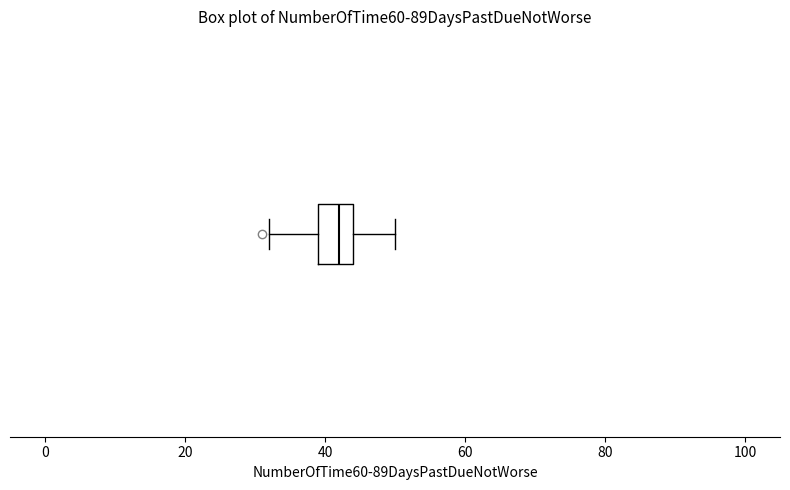

Transcribe this box plot: give where the median line is, the range the box spans, and where the two whiskers end, as read against the x-axis. The values are not printed on the chart, so give them approximately, as read against the axis.

median 42, box 40 to 44, whiskers 32 to 50